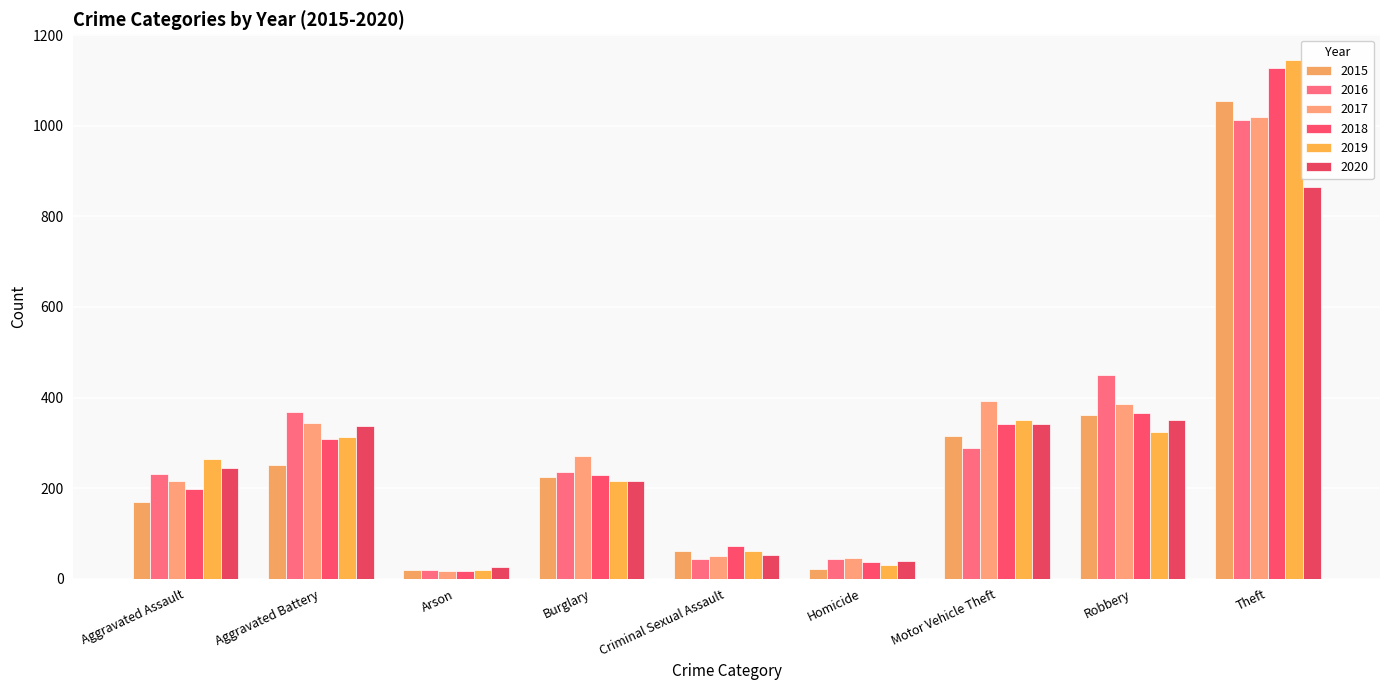

Which series has the largest range (max minus min)?

2019